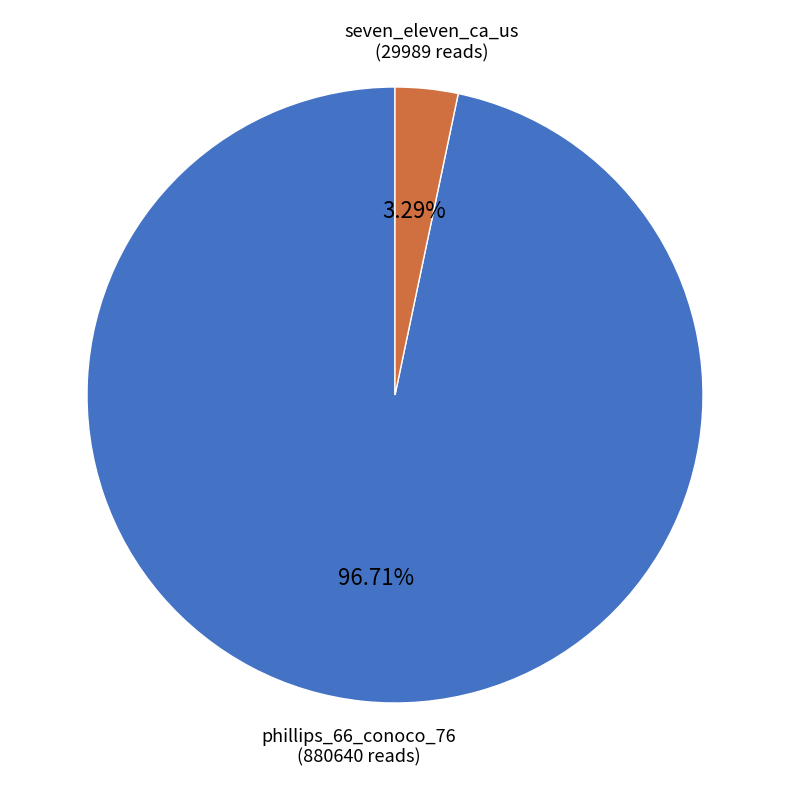

Which has a higher value, seven_eleven_ca_us or phillips_66_conoco_76?

phillips_66_conoco_76